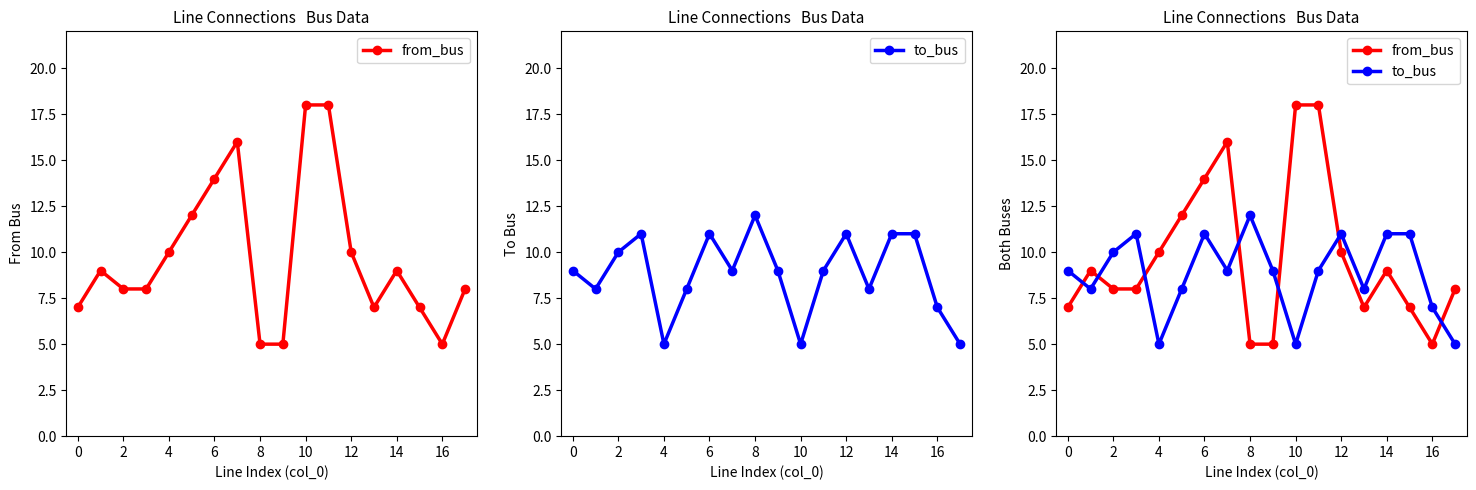

What is the maximum value for from_bus?

18